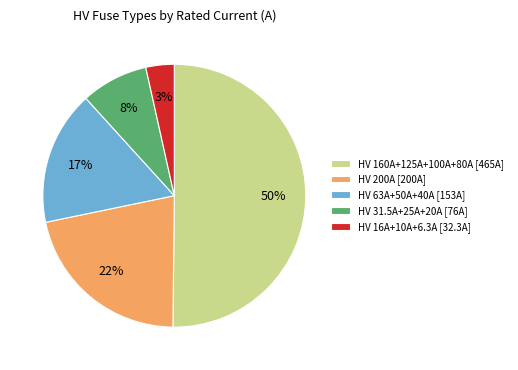

Which category accounts for the majority?

HV 160A+125A+100A+80A [465A]